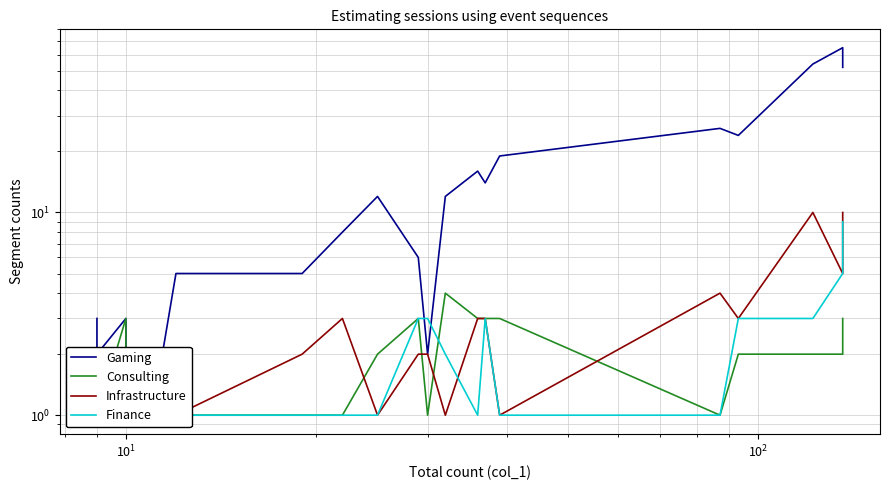

Count the number of data series in this chart.

4